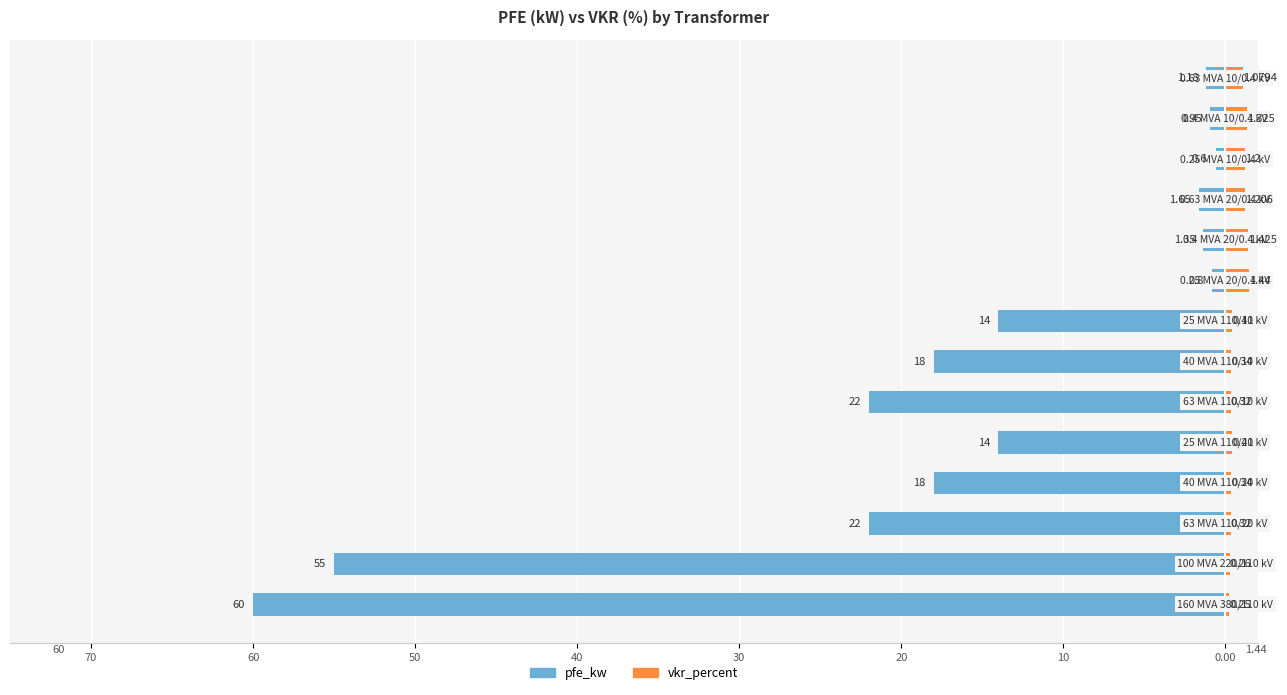

Reading left to right, what are all the values shown in this chart?

pfe_kw: -60.0	-55.0	-22.0	-18.0	-14.0	-22.0	-18.0	-14.0	-0.8	-1.4	-1.6	-0.6	-0.9	-1.2
vkr_percent: 0.2	0.3	0.3	0.3	0.4	0.3	0.3	0.4	1.4	1.4	1.2	1.2	1.3	1.1